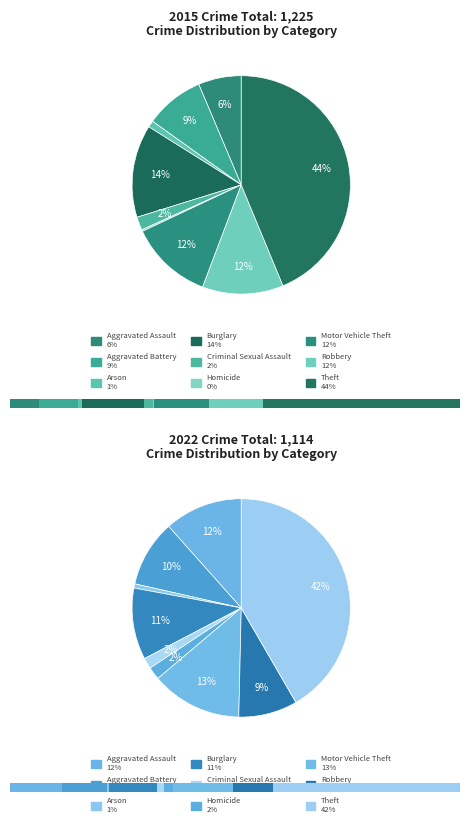

Is it true that 2 is 11% of the pie?

False